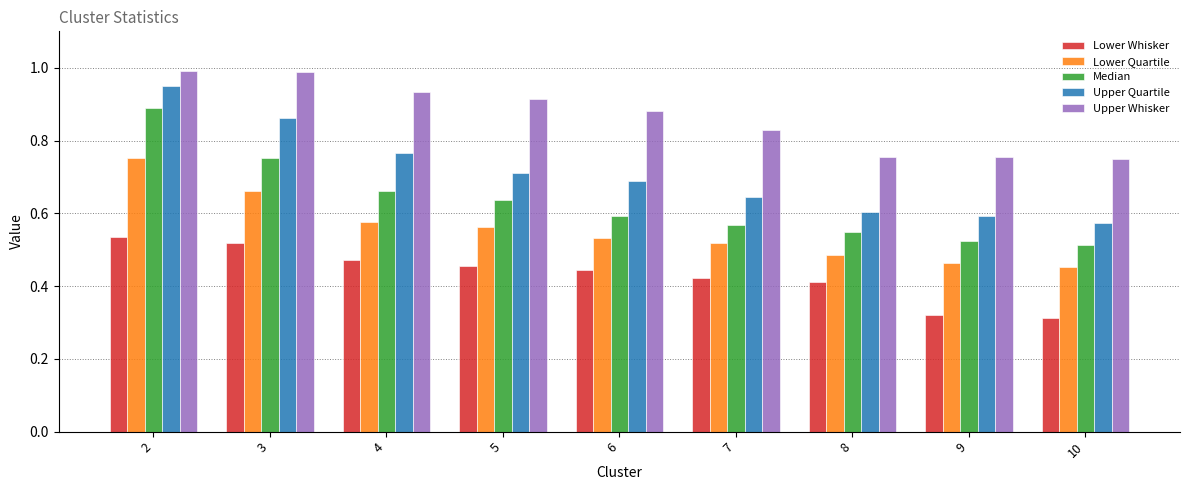

True or false: Lower Quartile has a value of 0.2 at 3.

False